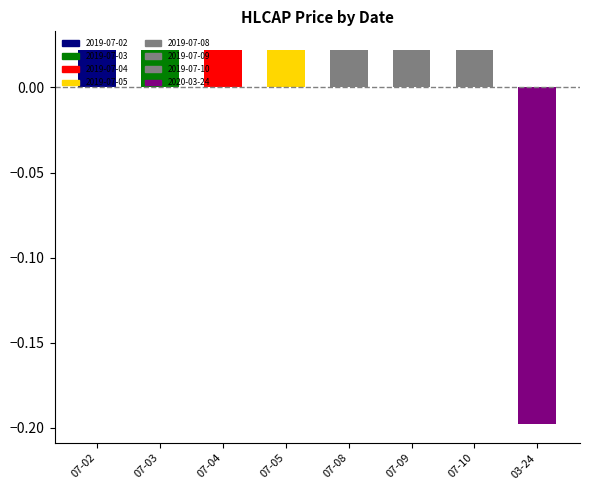

At which category is the sum across all series the highest?

2019-07-02